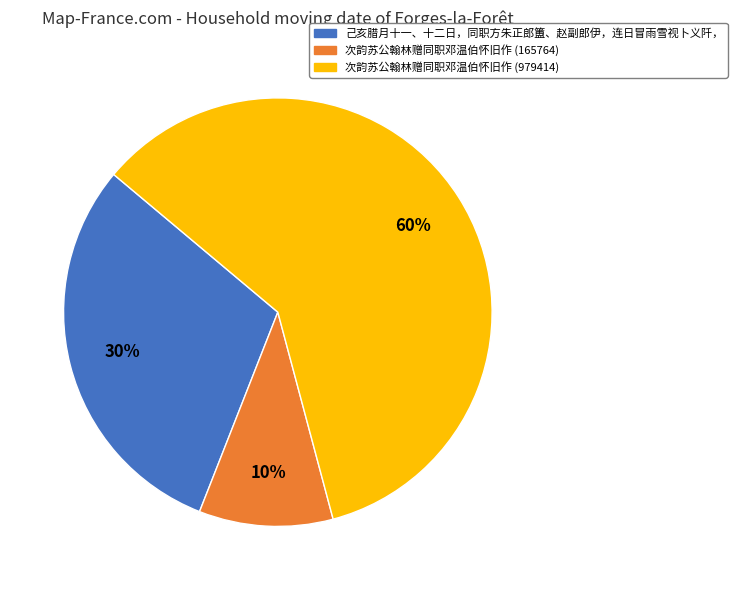

What is the majority slice?

次韵苏公翰林赠同职邓温伯怀旧作 (979414)